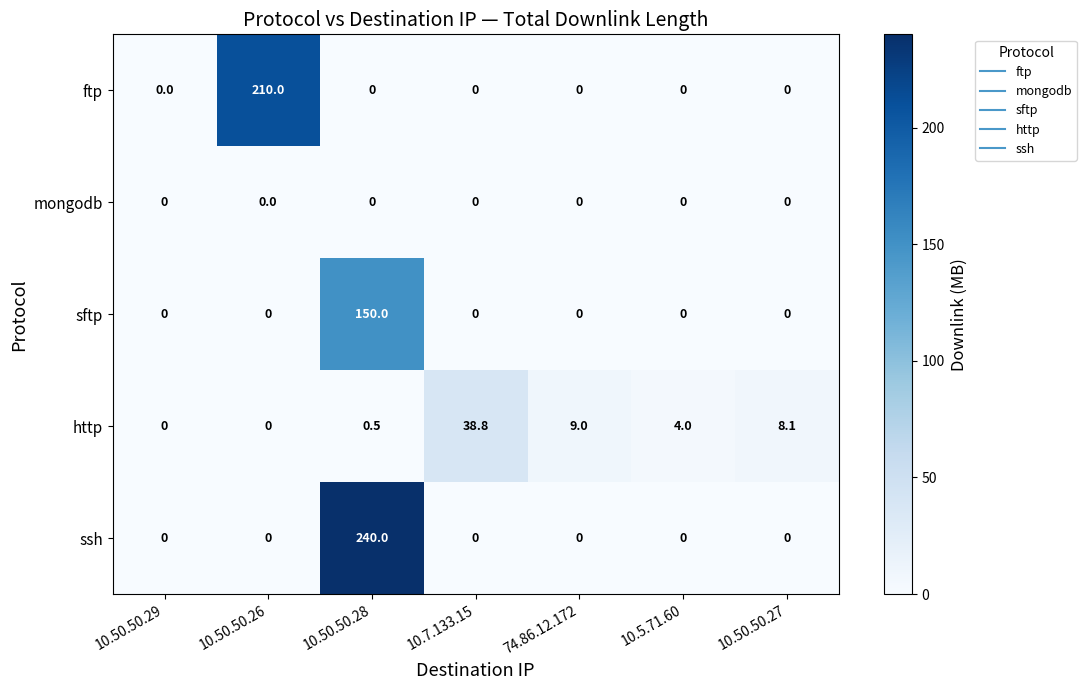

Which series changed the most between 10.50.50.28 and 10.50.50.27?

ssh